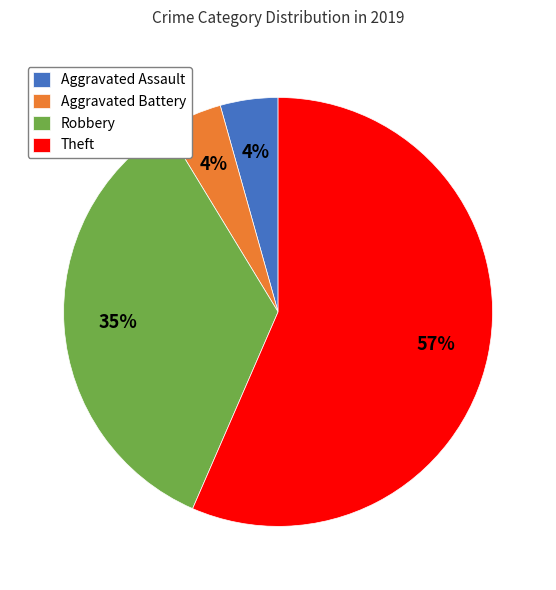

Is Theft the majority of the pie?

Yes